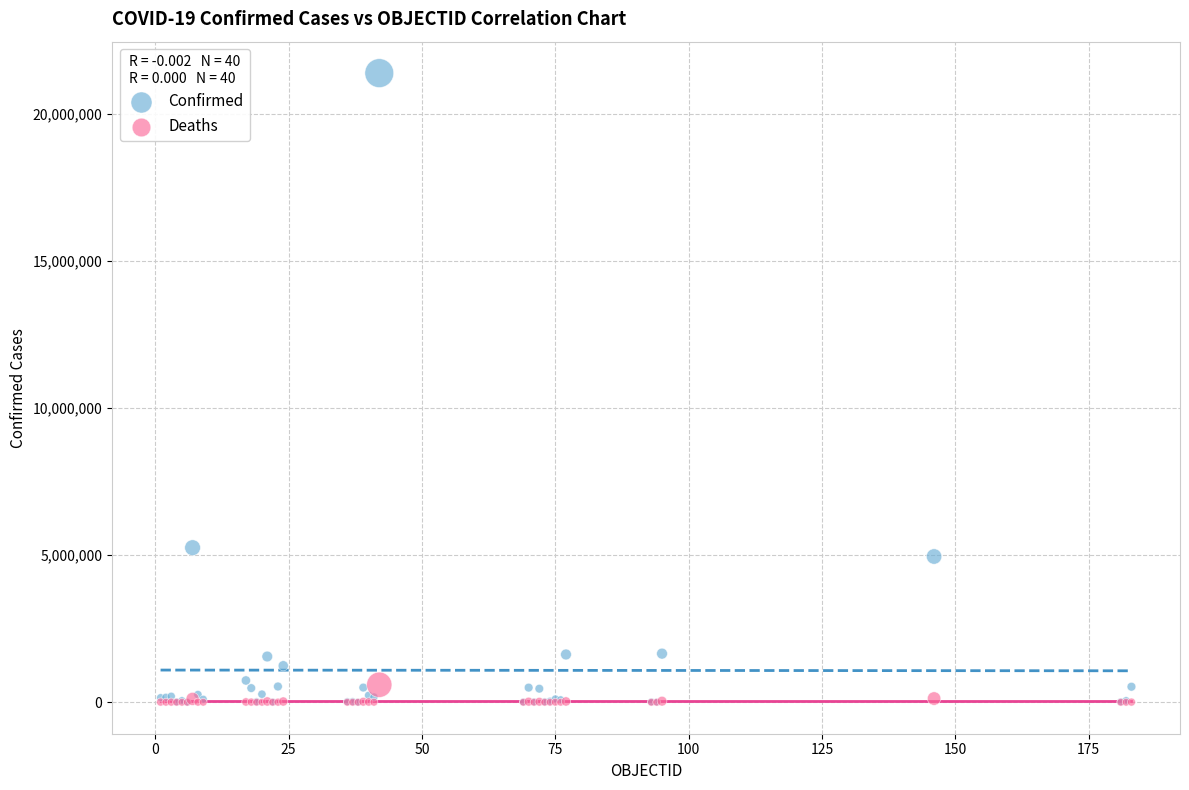

What are all the series names shown in the legend?

Confirmed, Deaths